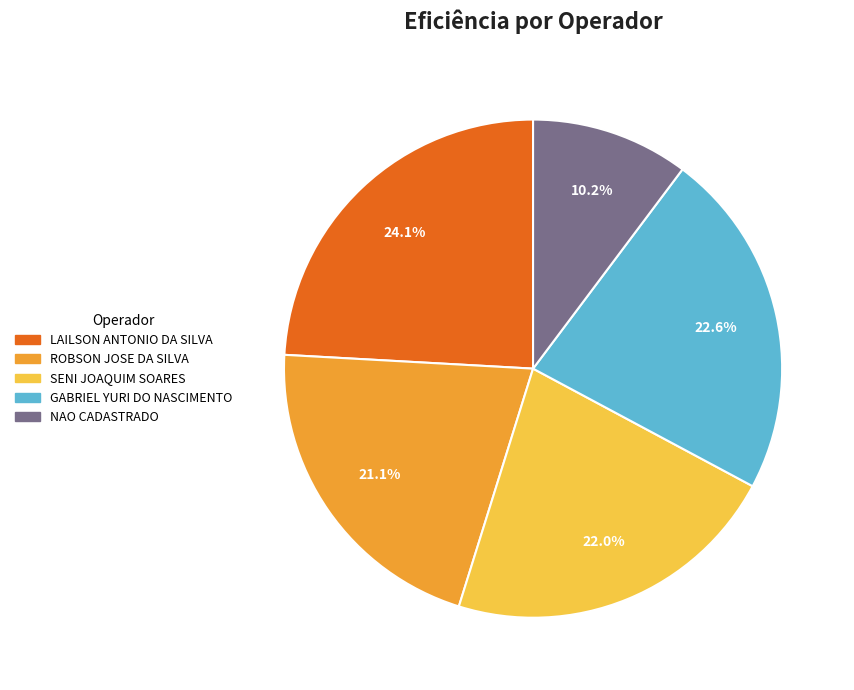

Which category has the biggest portion of the pie?

LAILSON ANTONIO DA SILVA